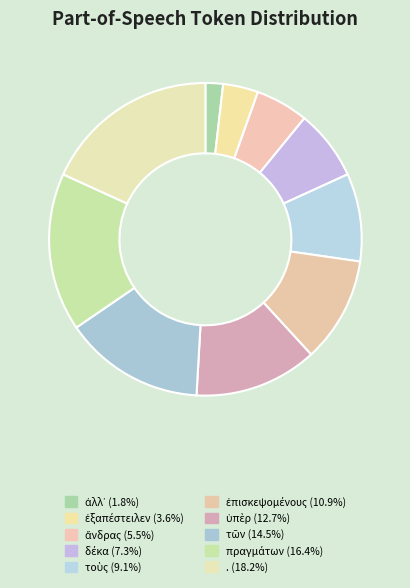

How many segments does this pie chart have?

10